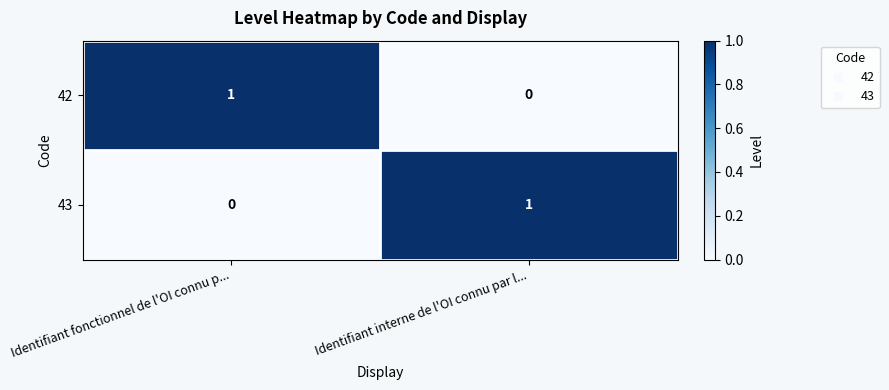

Reading left to right, what are all the values shown in this chart?

42: 1	0
43: 0	1